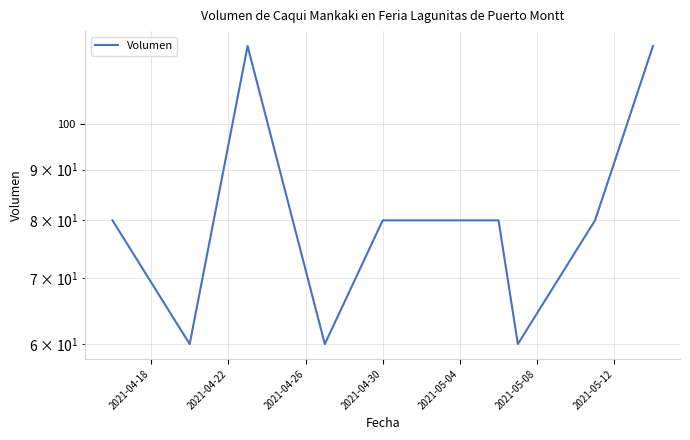

How many interior local peaks (higher than both neighbors) does the data have?

1